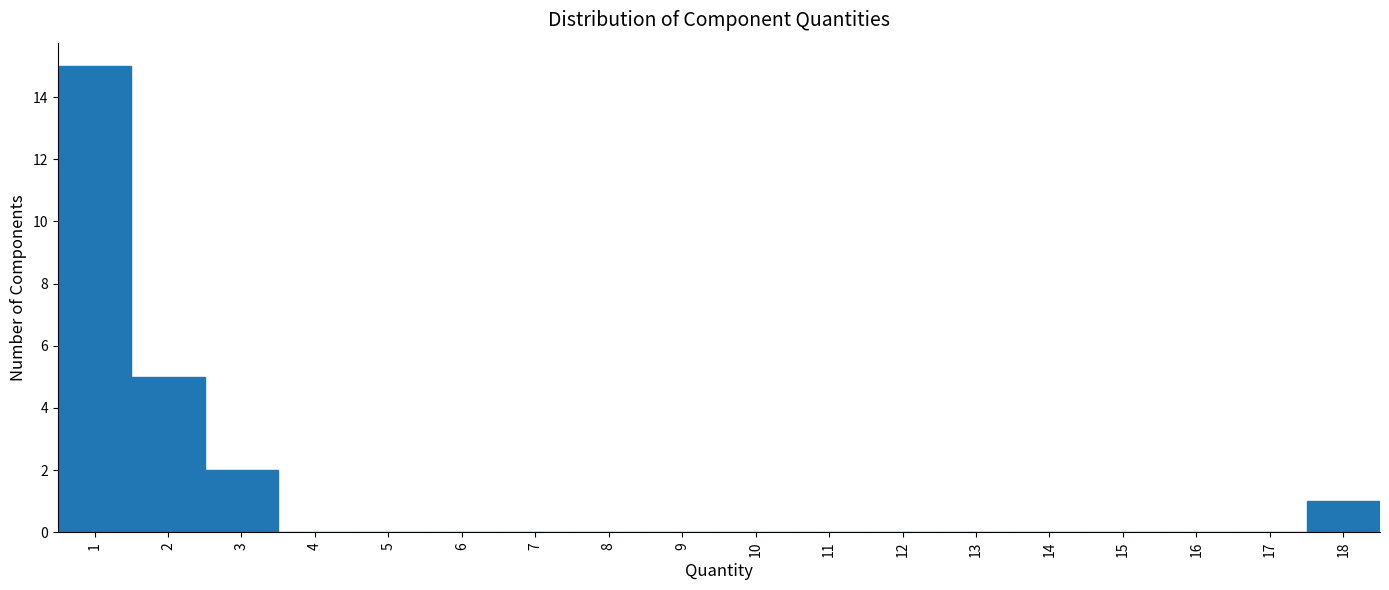

Reading left to right, transcribe this chart: for each bar, give the range it covers on the x-axis and its height. The values are not printed on the chart, so give them approximately, as read against the axis.

0.5 to 1.5: 15
1.5 to 2.5: 5
2.5 to 3.5: 2
3.5 to 4.5: 0
4.5 to 5.5: 0
5.5 to 6.5: 0
6.5 to 7.5: 0
7.5 to 8.5: 0
8.5 to 9.5: 0
9.5 to 10.5: 0
10.5 to 11.5: 0
11.5 to 12.5: 0
12.5 to 13.5: 0
13.5 to 14.5: 0
14.5 to 15.5: 0
15.5 to 16.5: 0
16.5 to 17.5: 0
17.5 to 18.5: 1